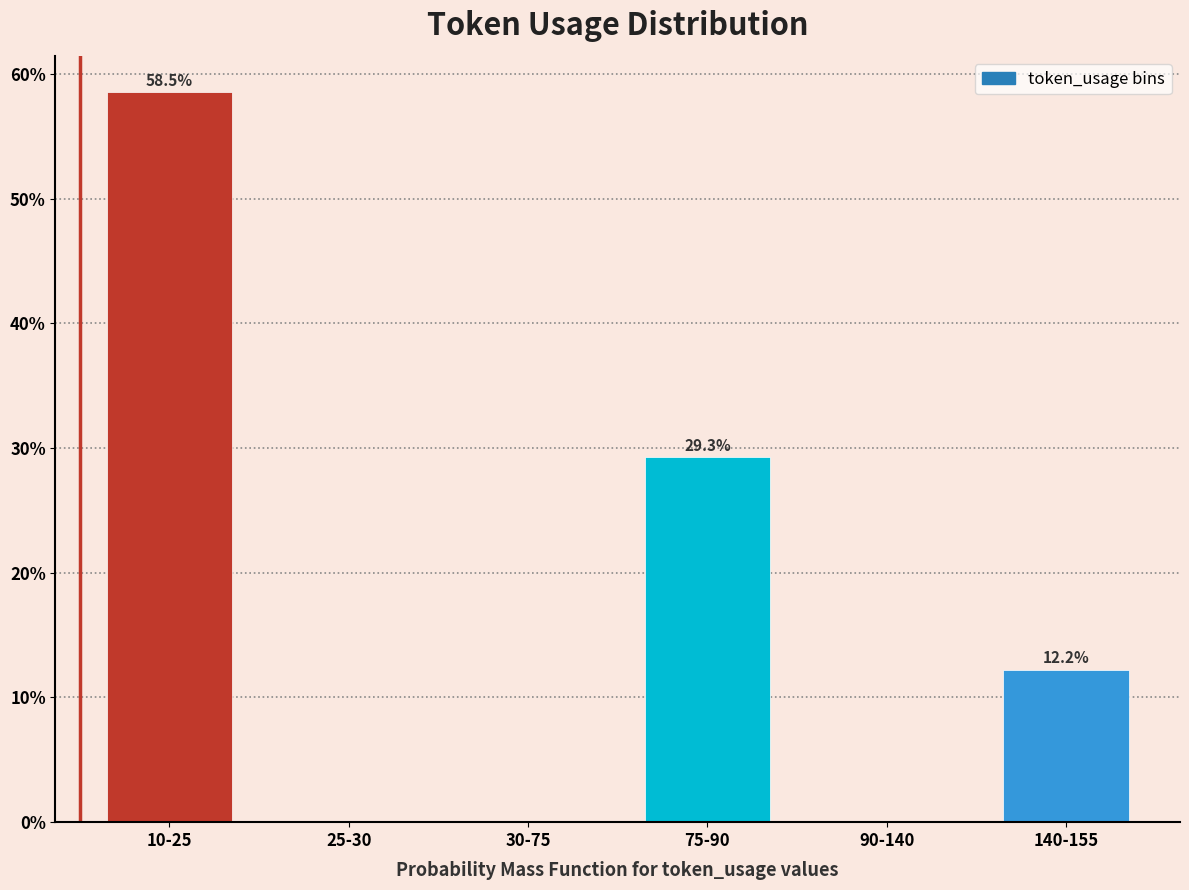

Reading right to left, transcribe all the data shown in this chart.

140-155=12.2	90-140=0.0	75-90=29.3	30-75=0.0	25-30=0.0	10-25=58.5